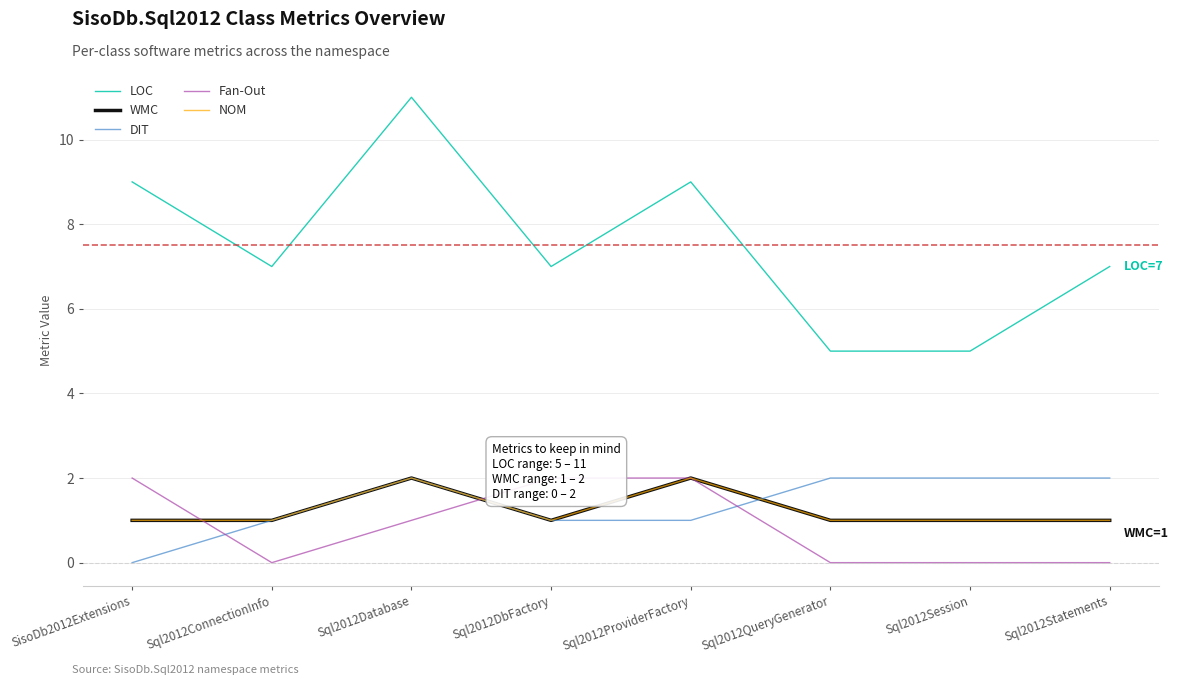

What is the total value across all series at SisoDb2012Extensions?

13